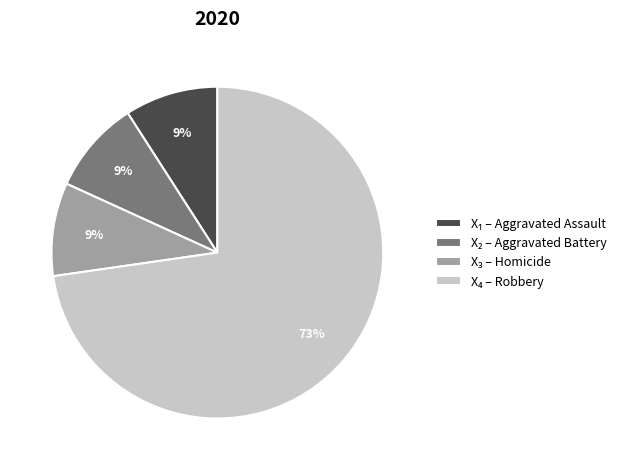

To the nearest percent, what is the average slice percentage?

25%